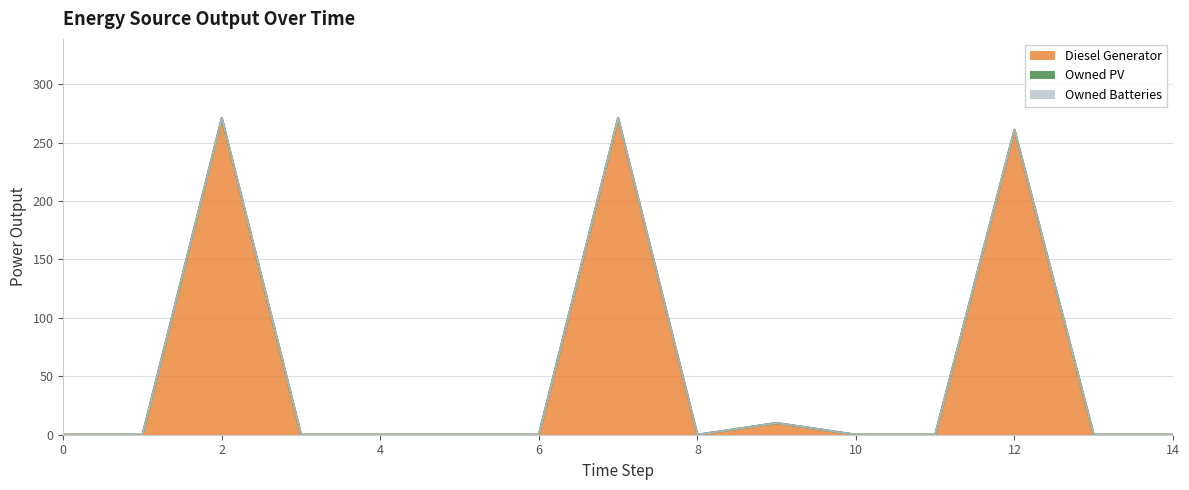

Reading right to left, list all the values displayed in this chart.

Diesel Generator: 0	0	261	0	0	10	0	271	0	0	0	0	271	0	0
Owned PV: 0	0	0	0	0	0	0	0	0	0	0	0	0	0	0
Owned Batteries: 0	0	0	0	0	0	0	0	0	0	0	0	0	0	0